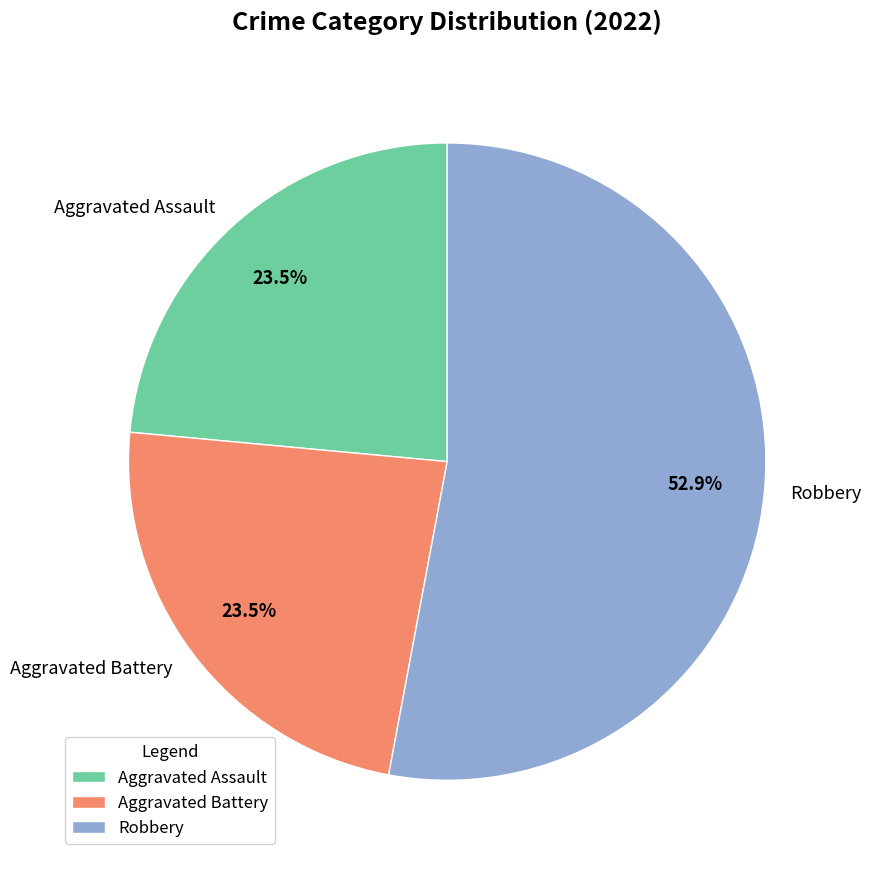

Between Aggravated Battery and Robbery, which is larger?

Robbery